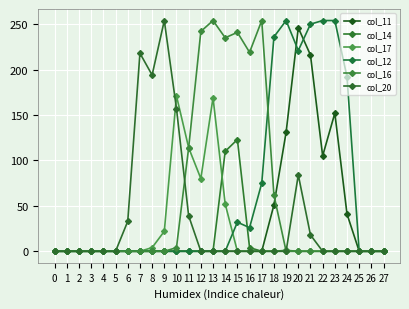

What is the difference between the col_12 values at 24 and 26?

192